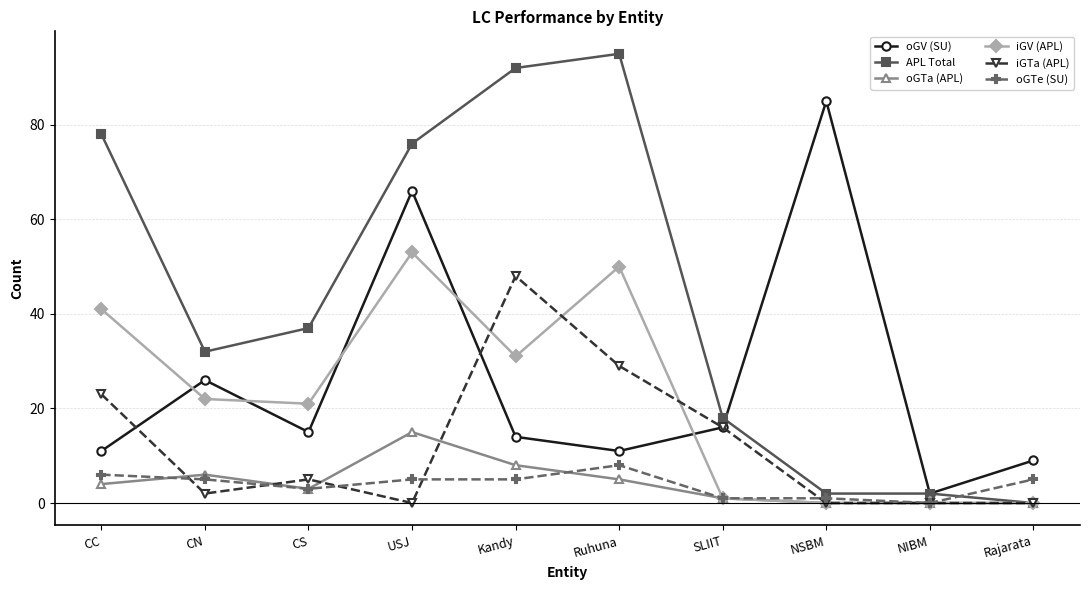

Between USJ and NSBM, which series saw the biggest shift?

APL Total